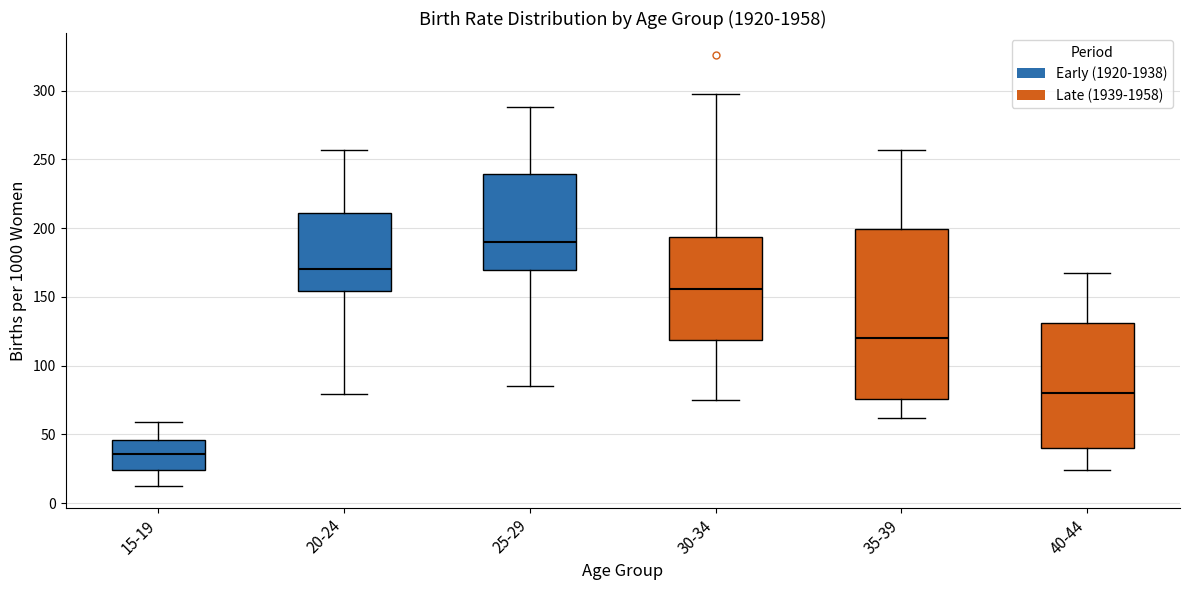

Reading left to right, read every box against the y-axis: the position of its median line, the range the box covers, and the ends of its whiskers. The values are not printed on the chart, so give them approximately, as read against the axis.

15-19: median 35, box 25 to 45, whiskers 10 to 60
20-24: median 170, box 155 to 210, whiskers 80 to 255
25-29: median 190, box 170 to 240, whiskers 85 to 290
30-34: median 155, box 120 to 195, whiskers 75 to 295
35-39: median 120, box 75 to 200, whiskers 60 to 255
40-44: median 80, box 40 to 130, whiskers 25 to 170